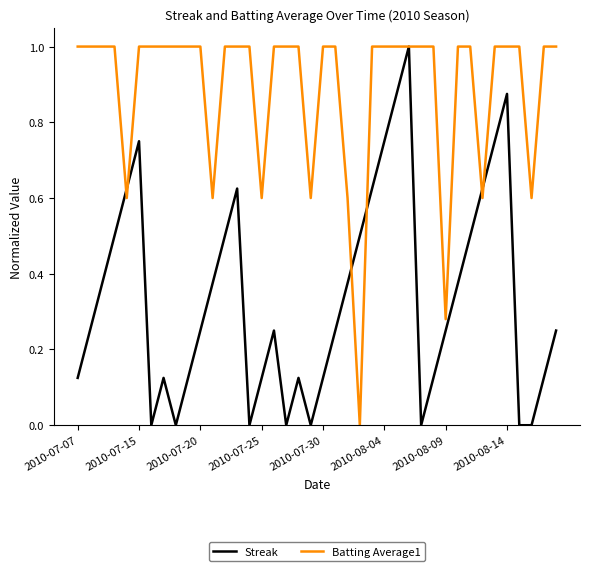

What is the maximum value for Streak?

1.0